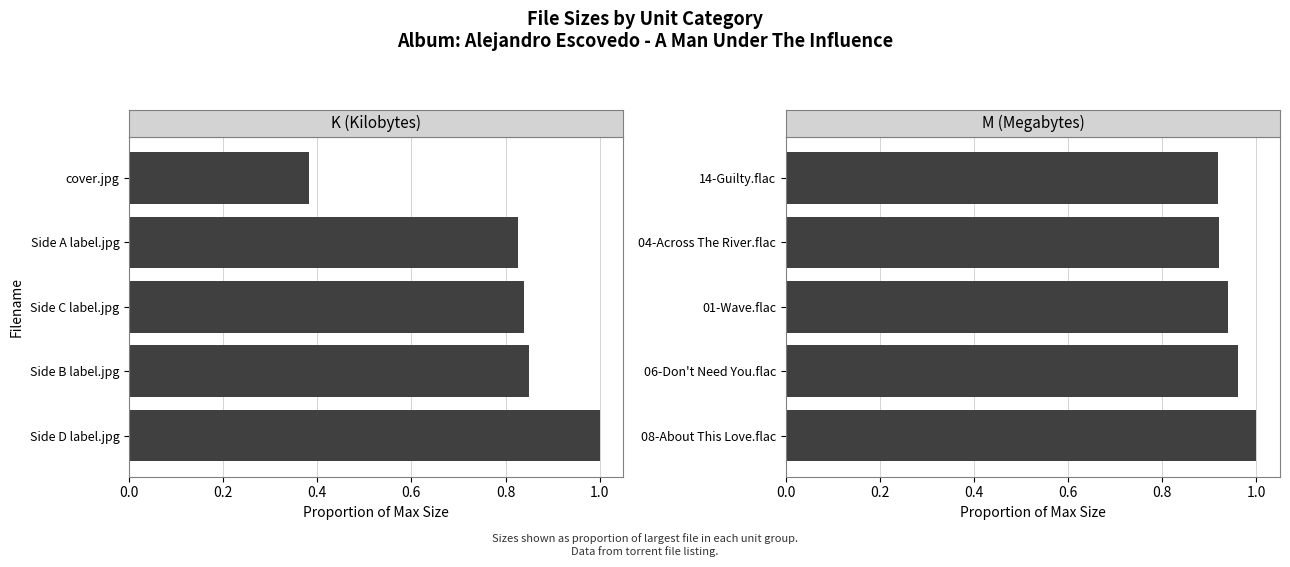

How many M (Megabytes) values are between 0 and 1?

5